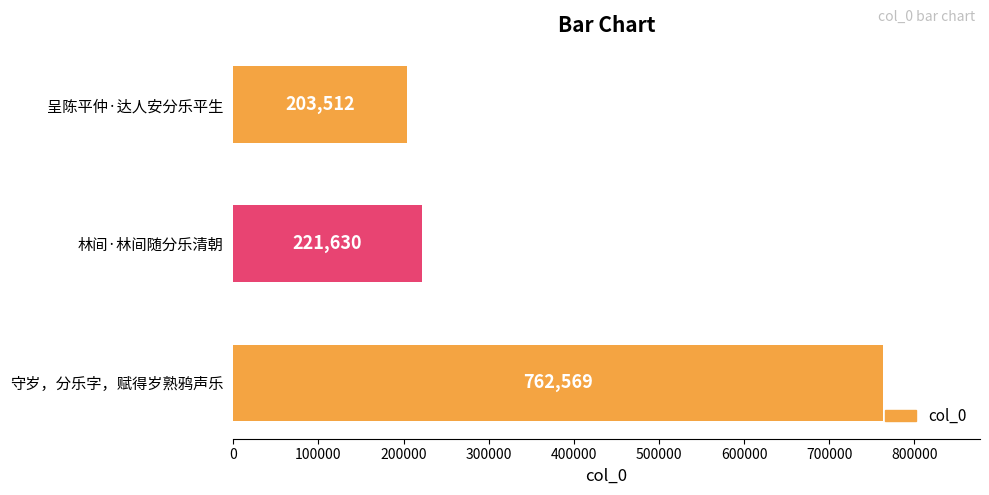

Where is the data nearest to the value 483040?

林间·林间随分乐清朝